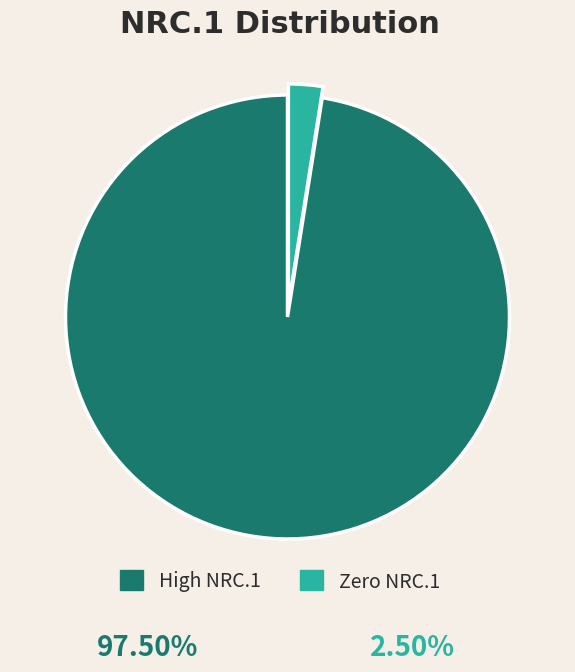

The Zero NRC.1 slice represents 2% of the pie. True or false?

True